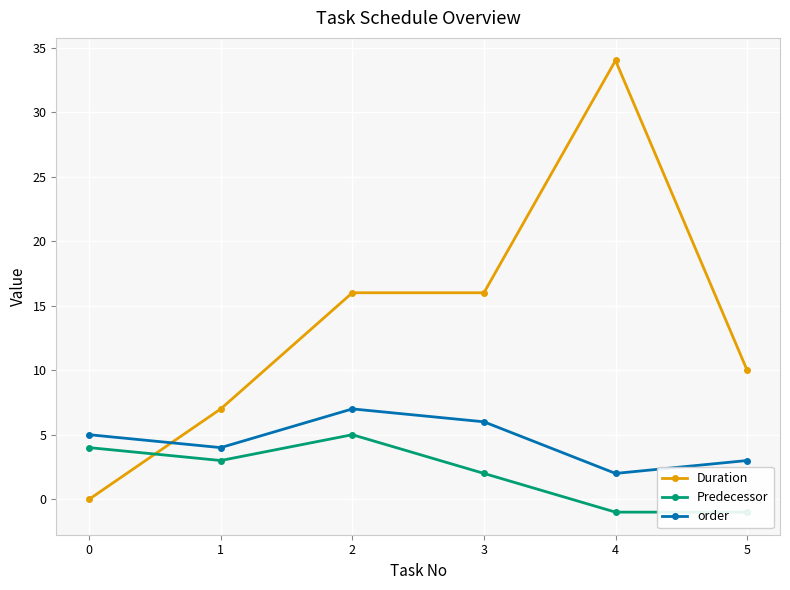

Is it true that Predecessor equals 1 at 1?

False